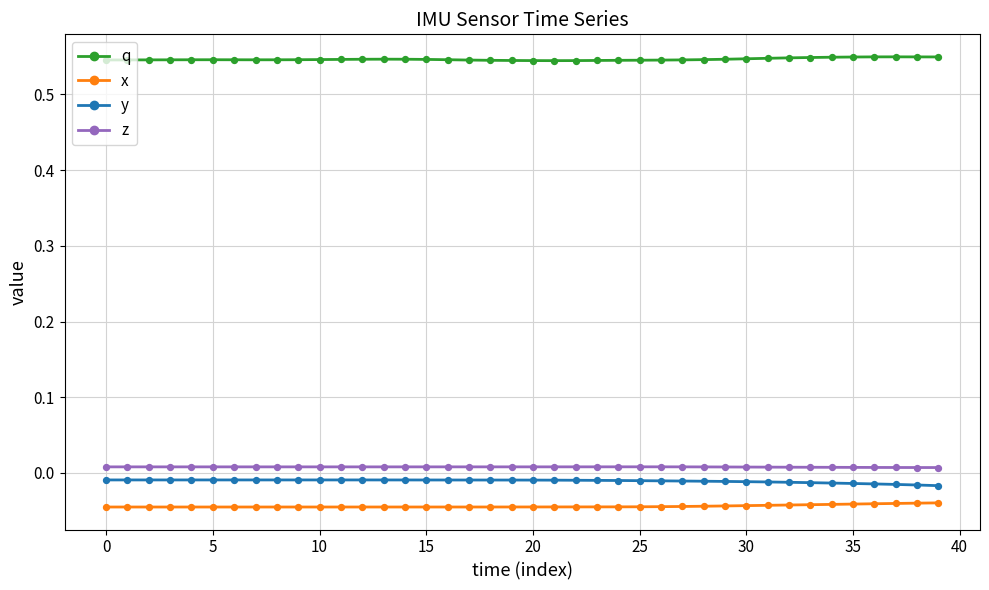

True or false: x and z cross at least once.

False